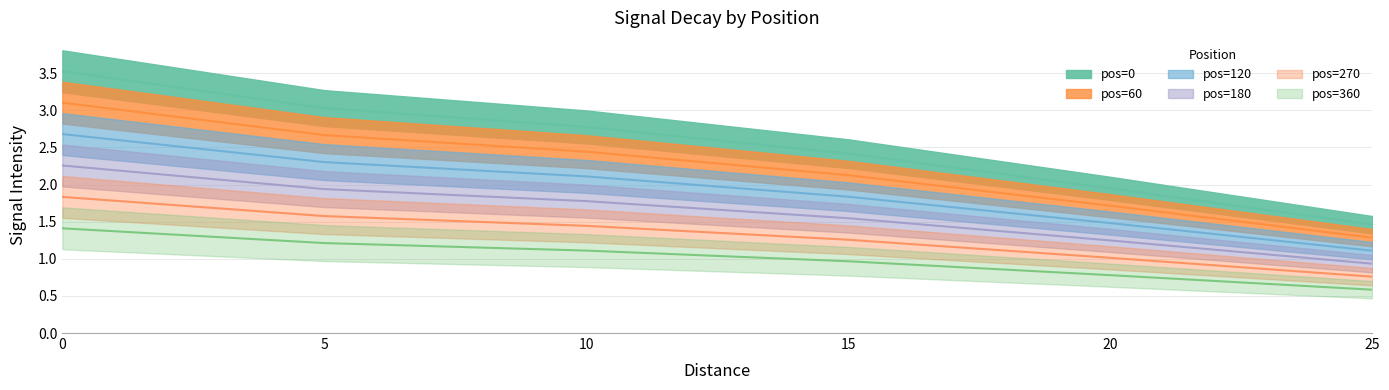

What is the total value across all series at 15?

10.1